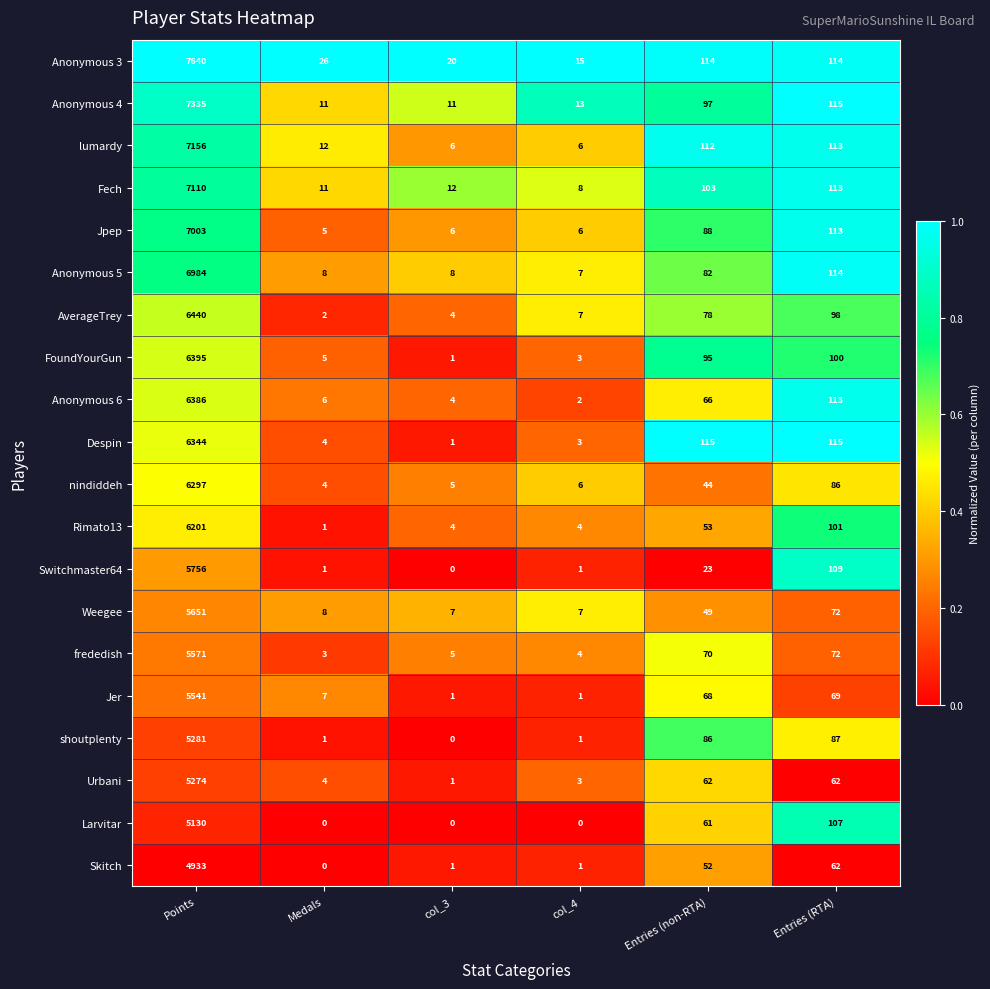

What is the greatest value displayed?

7640